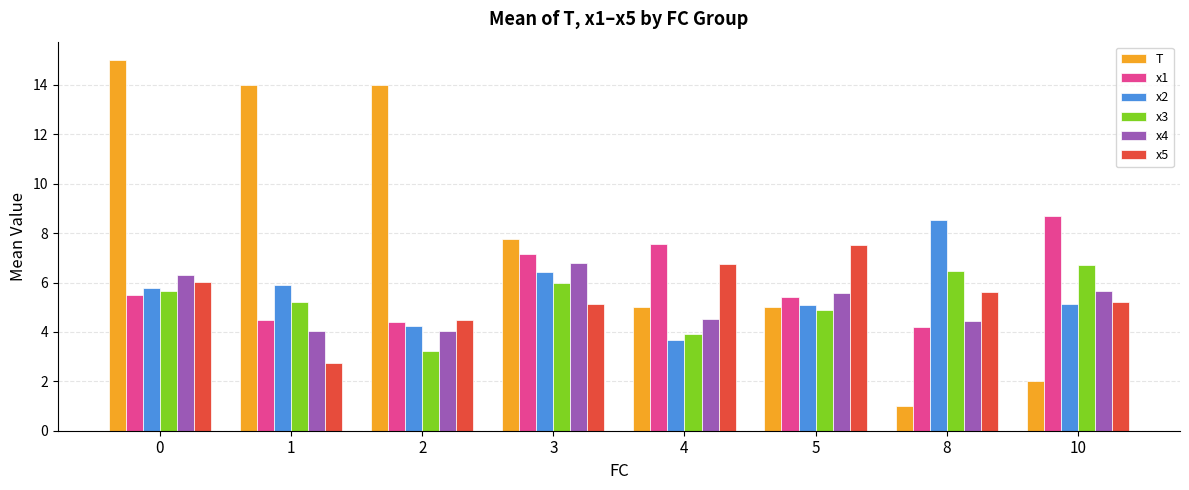

Which series has the widest spread of values?

T